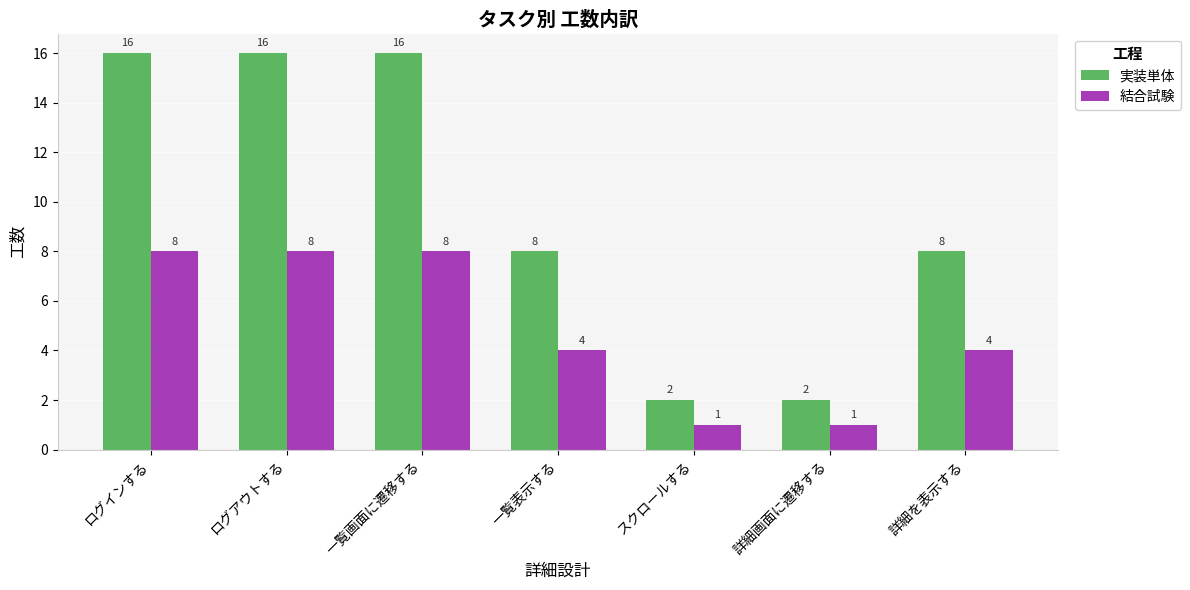

Between ログインする and スクロールする, which series saw the biggest shift?

実装単体